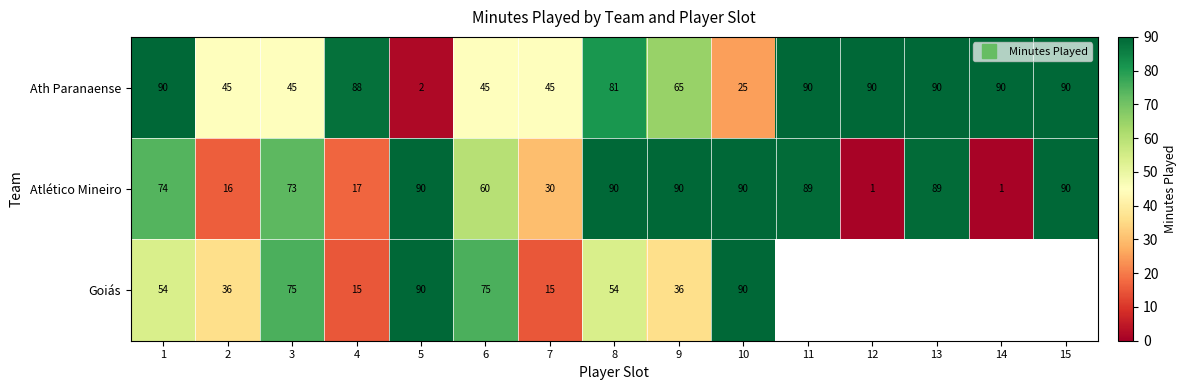

At which category is the sum across all series the highest?

8